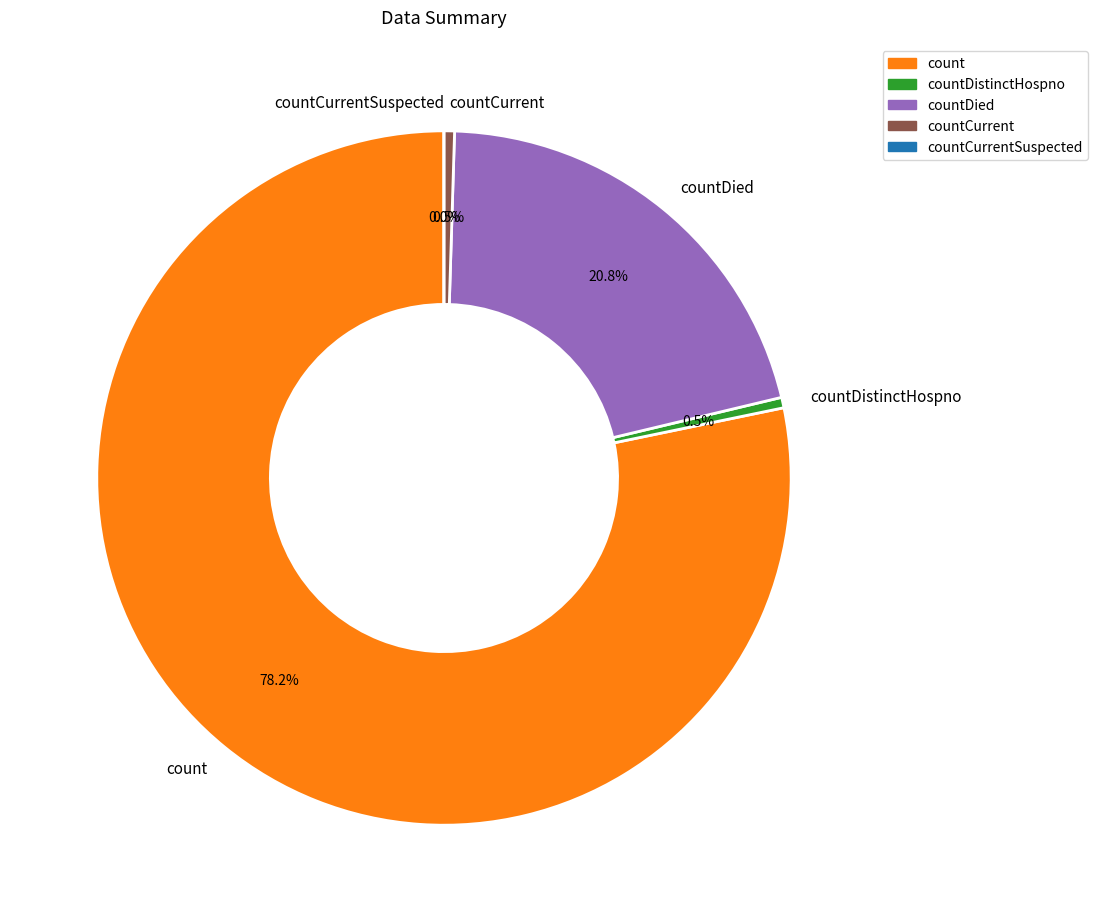

True or false: countCurrent accounts for 11% of the total.

False